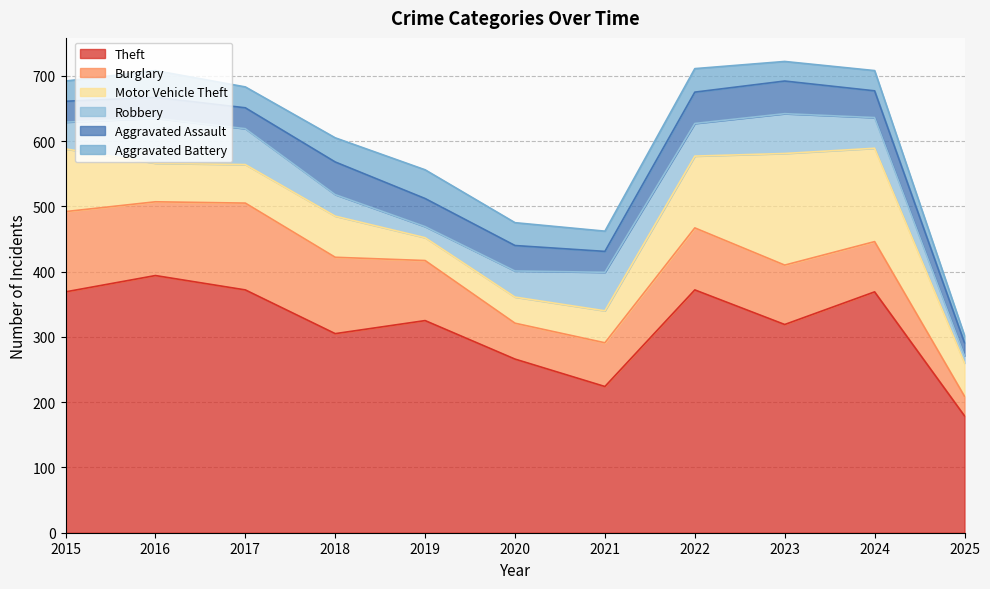

True or false: Burglary and Aggravated Battery intersect in this chart.

False